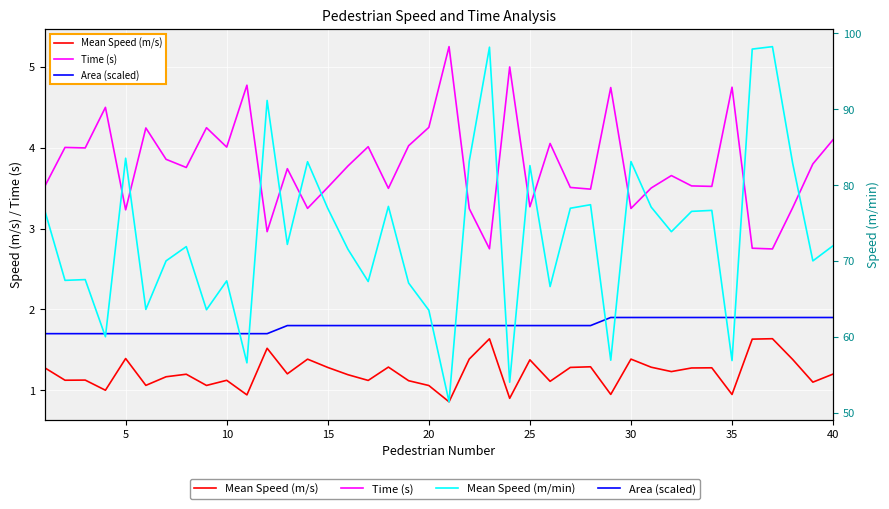

True or false: Time (s) and Area (scaled) intersect in this chart.

False